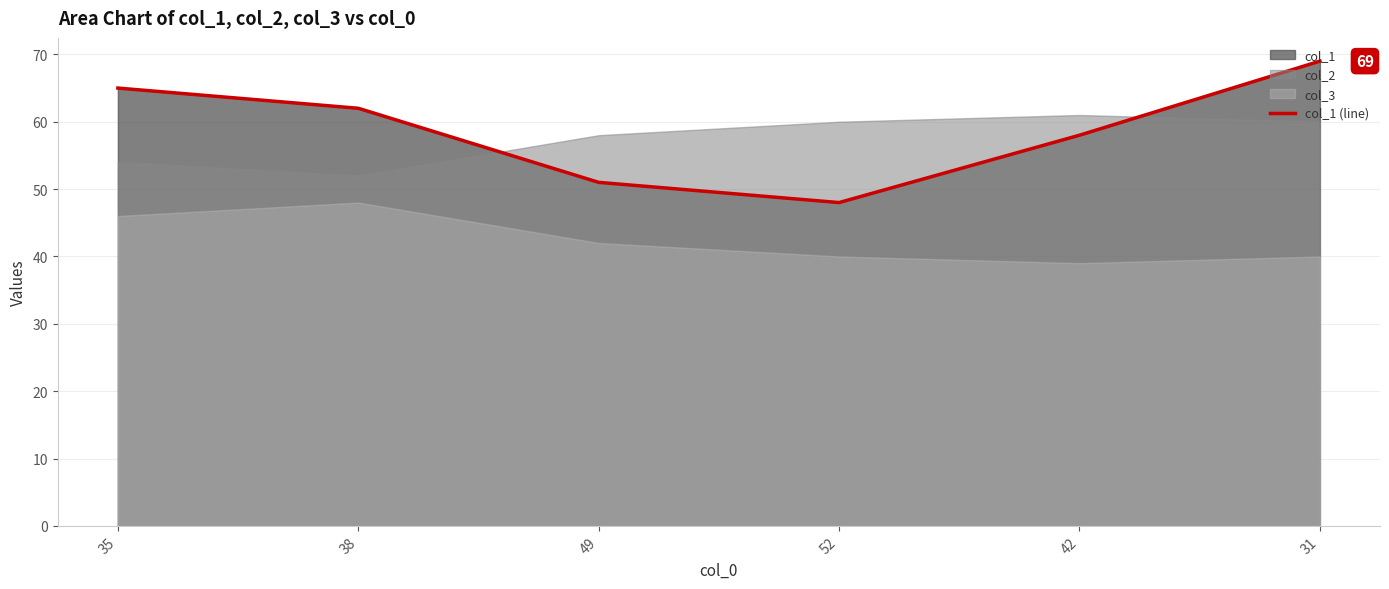

What is the value of the 2nd point from the left?

62